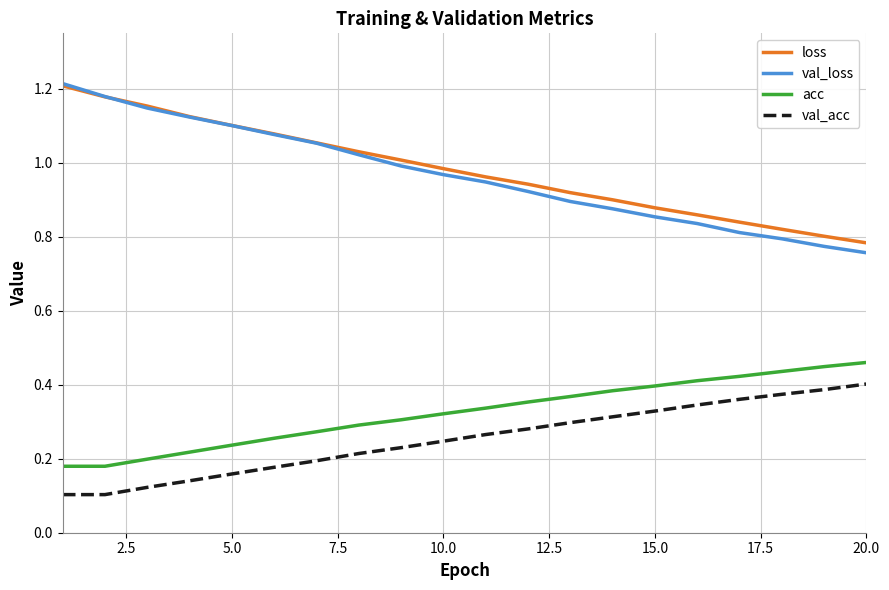

True or false: acc and loss cross at least once.

False